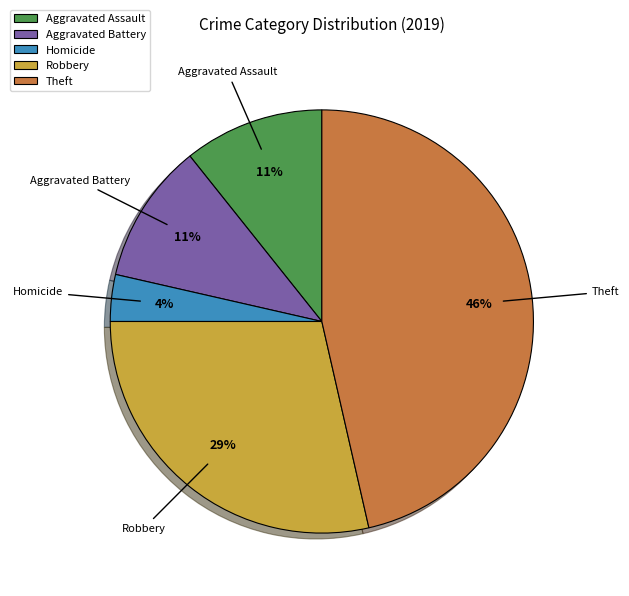

Which has a higher value, Theft or Robbery?

Theft